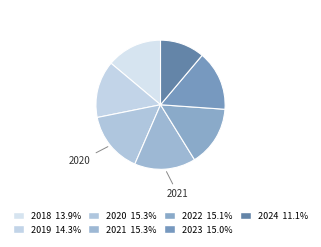

How many segments does this pie chart have?

7